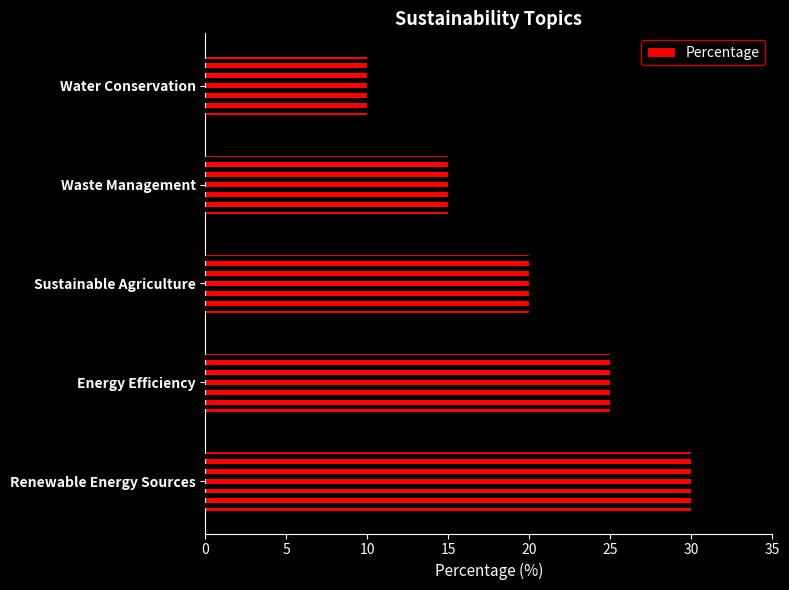

What is the sum of all values?

100